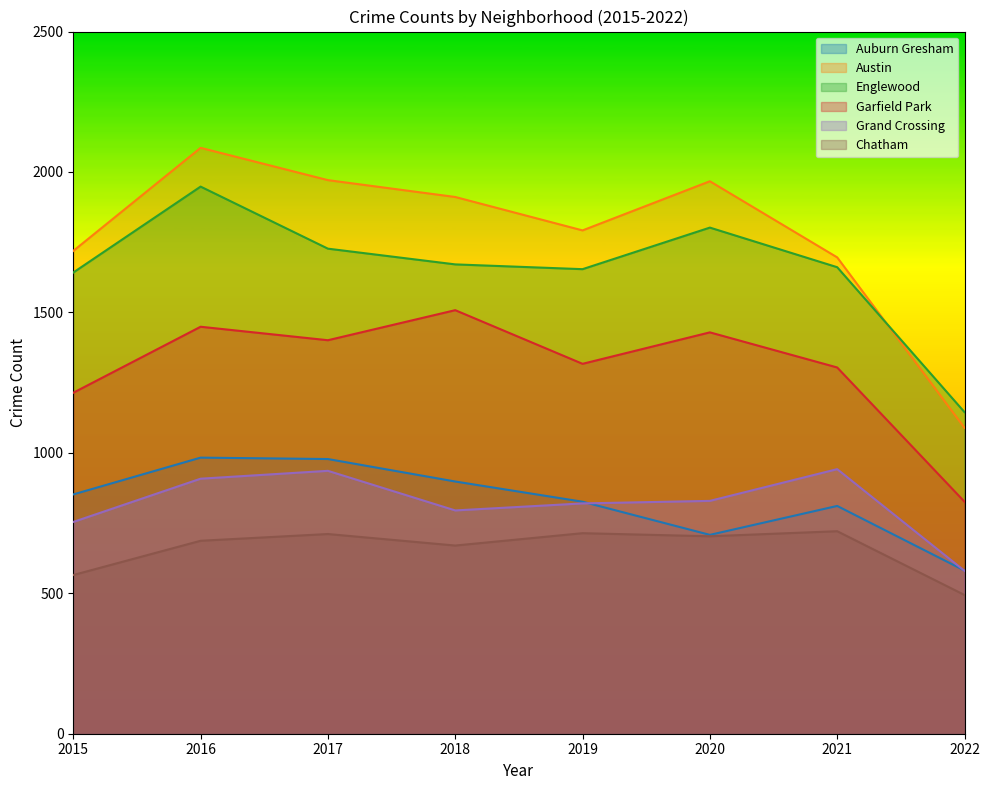

What are all the series names shown in the legend?

Auburn Gresham, Austin, Englewood, Garfield Park, Grand Crossing, Chatham